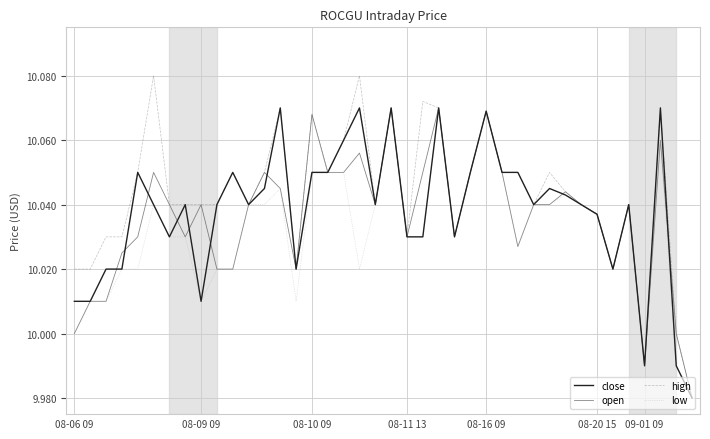

Which series has the largest range (max minus min)?

high